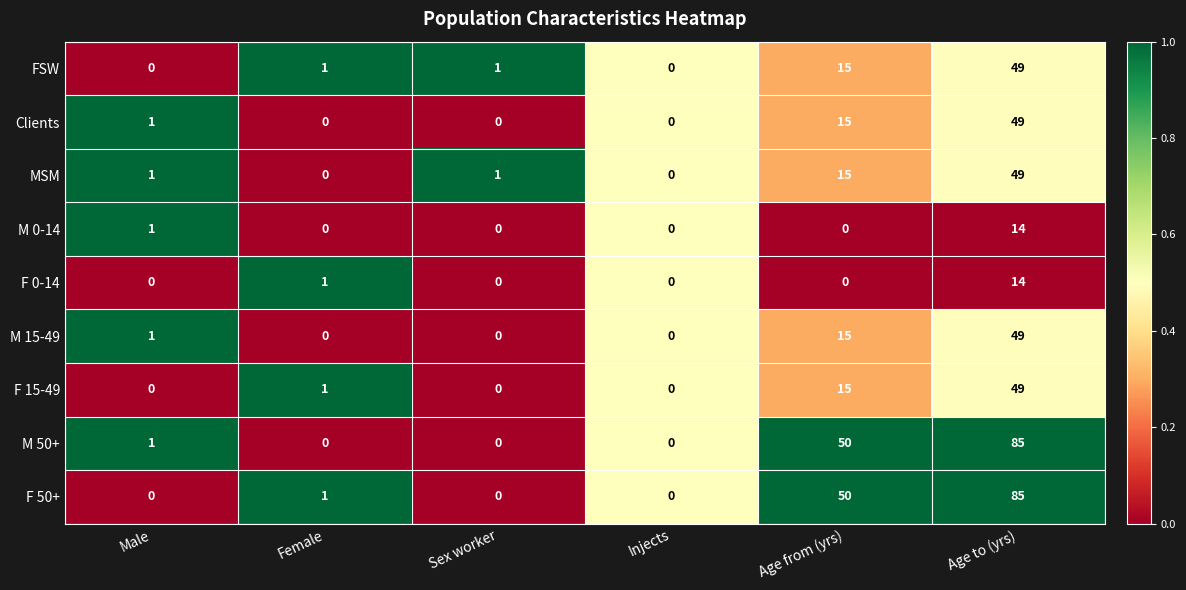

Is the value of M 50+ at Age to (yrs) greater than the value of F 15-49 at Age to (yrs)?

Yes